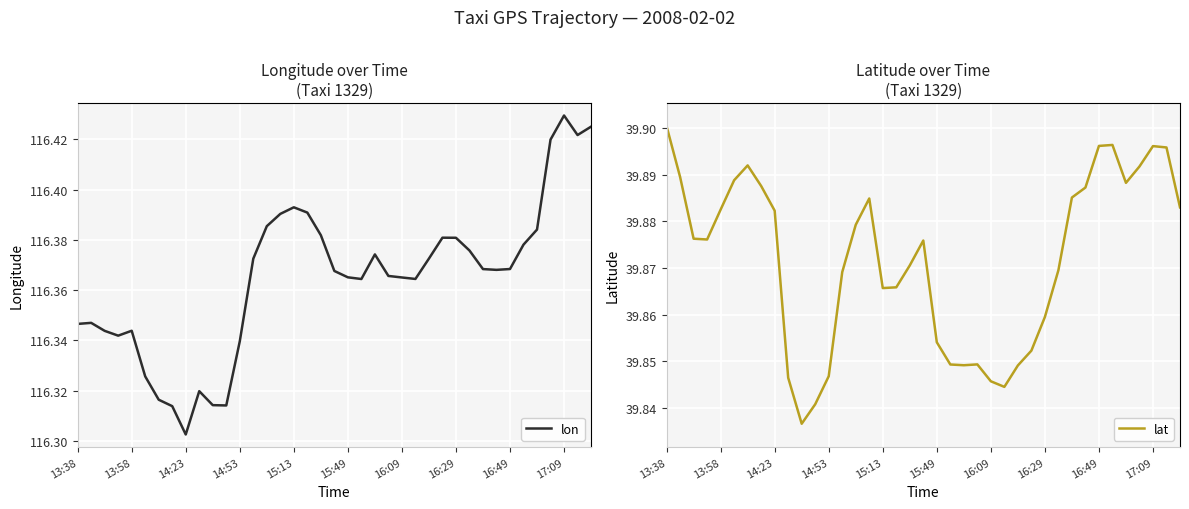

Which has a higher value, 34 or 33?

34